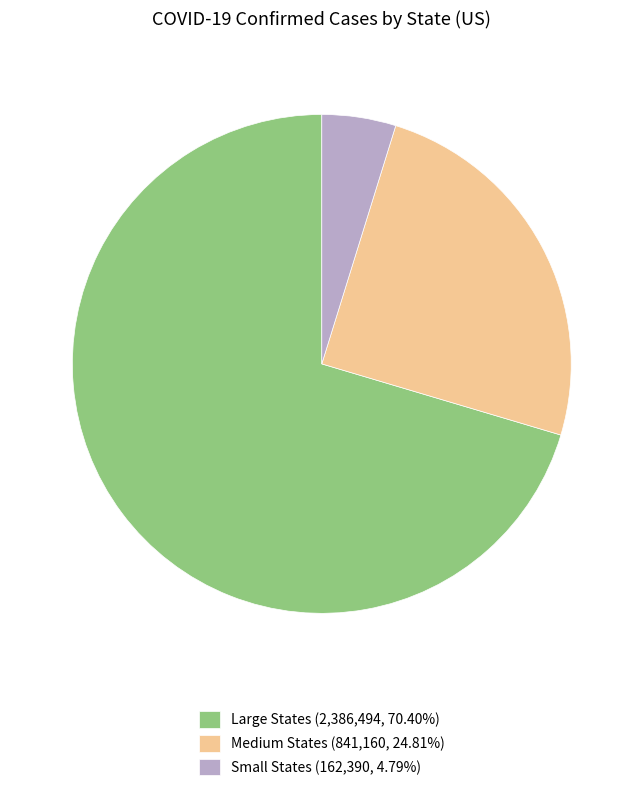

Does any single category account for the majority?

Yes